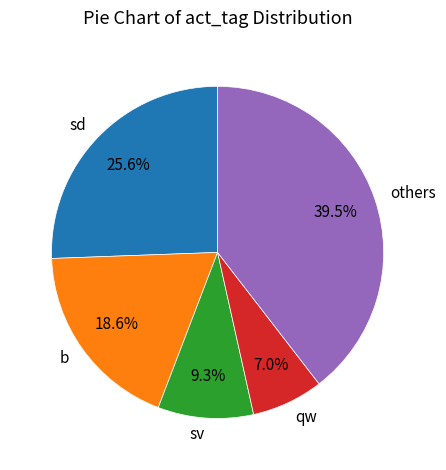

What is the smallest slice in the pie chart?

qw